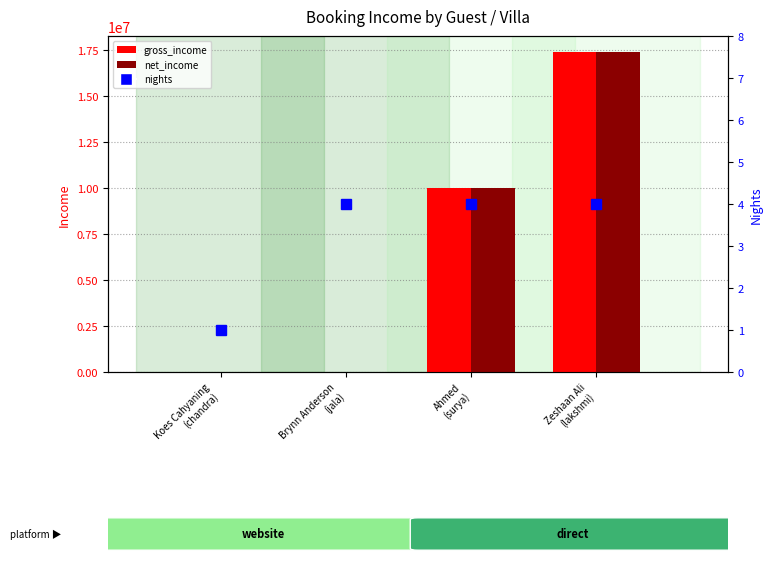

Which category has the highest value in the net_income series?

Zeshaan Ali
(lakshmi)